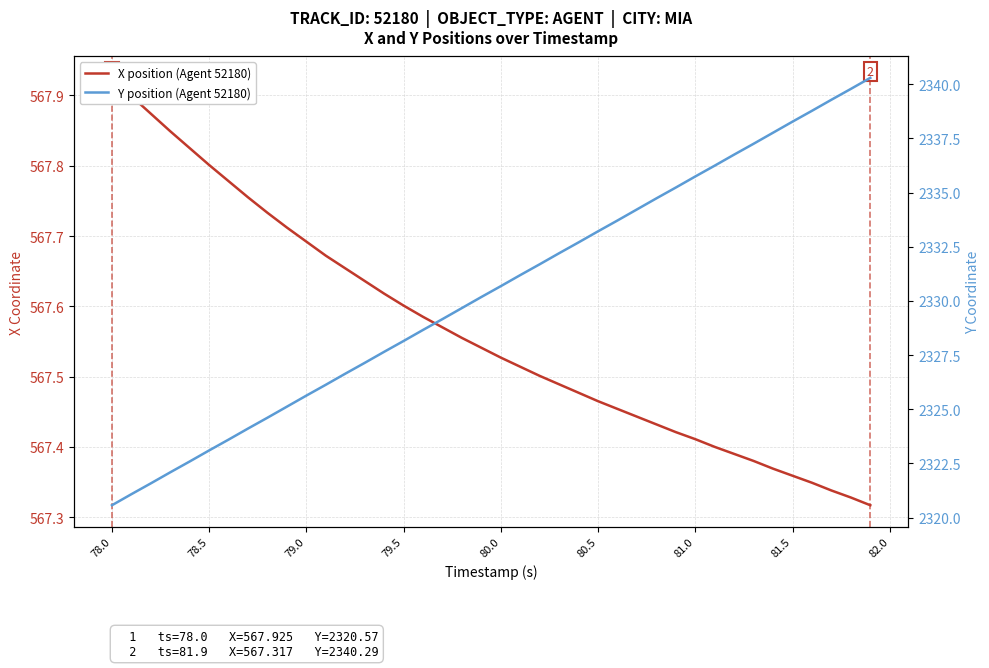

Between 79.0 and 25, which series saw the biggest shift?

Y position (Agent 52180)